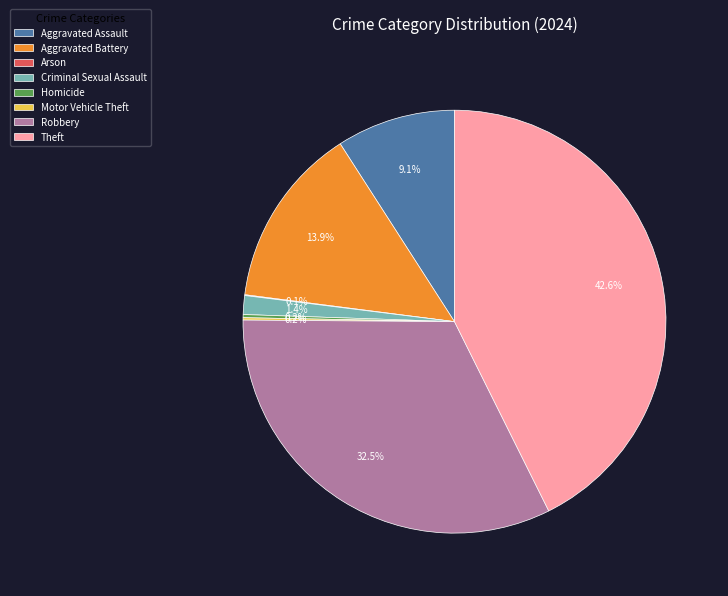

The Aggravated Assault slice represents 9% of the pie. True or false?

True